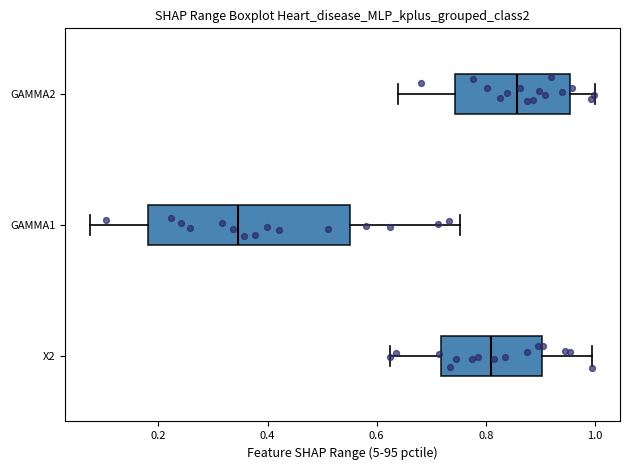

Which box is the widest, from its left edge to its right edge?

GAMMA1